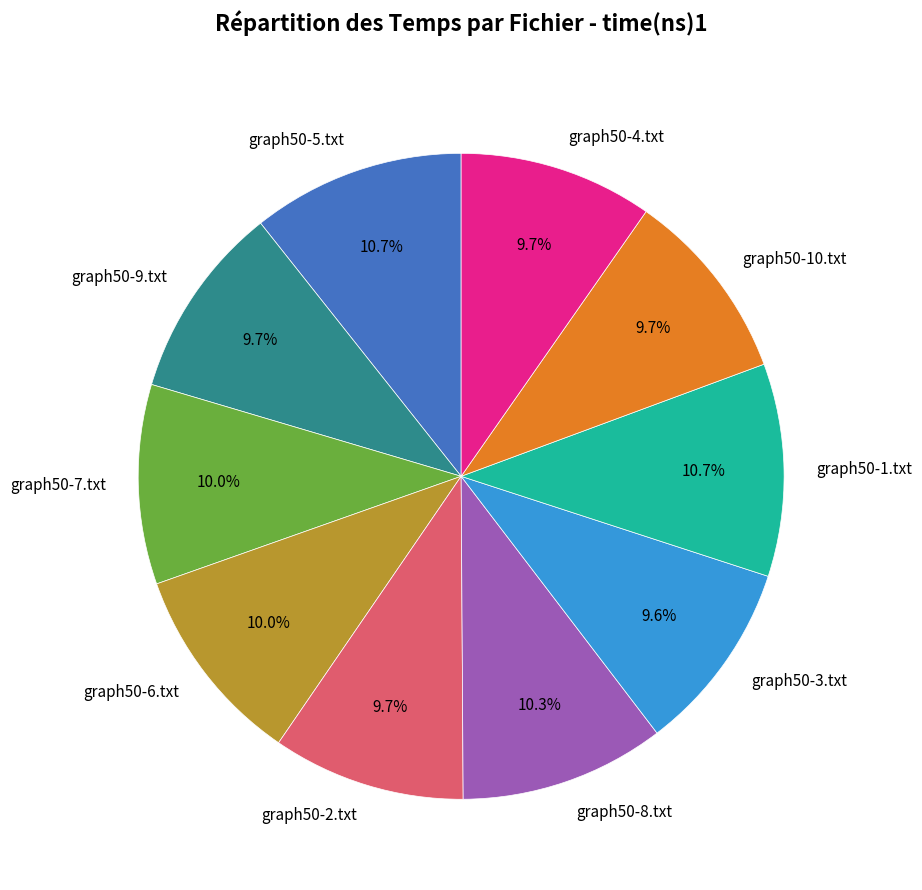

Which has a higher value, graph50-3.txt or graph50-8.txt?

graph50-8.txt